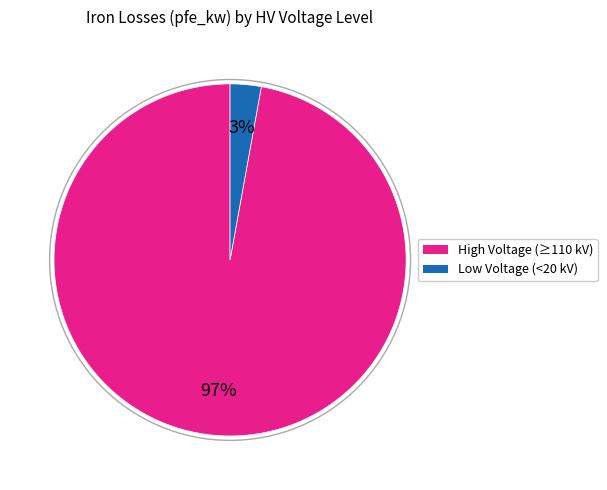

Is there a majority slice in this chart?

Yes